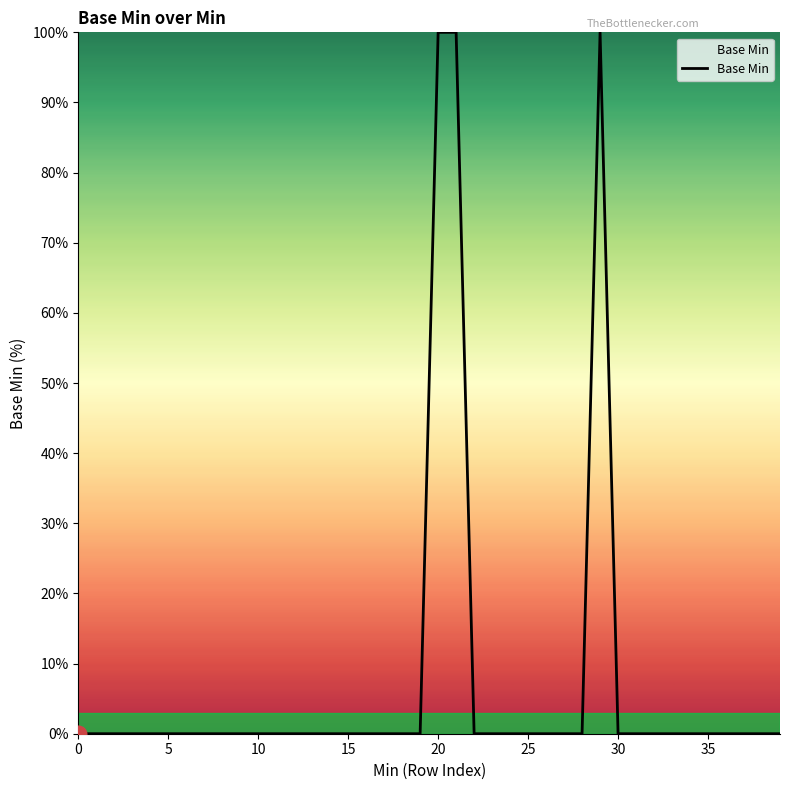

What is the difference between the maximum and minimum values?

100